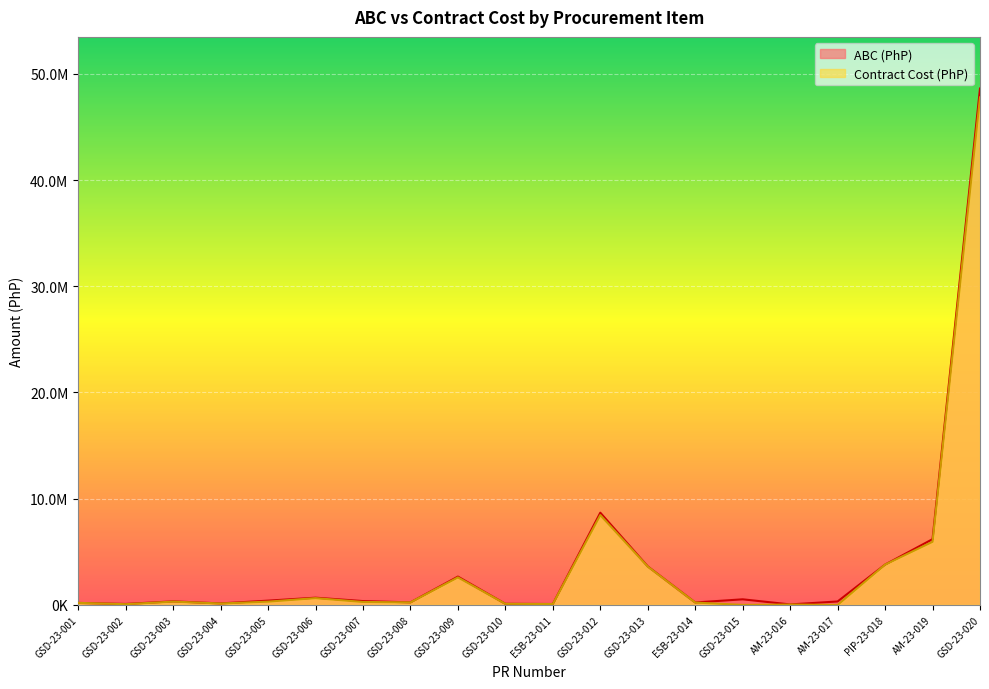

At which category does ABC (PhP) reach its first local peak?

GSD-23-003